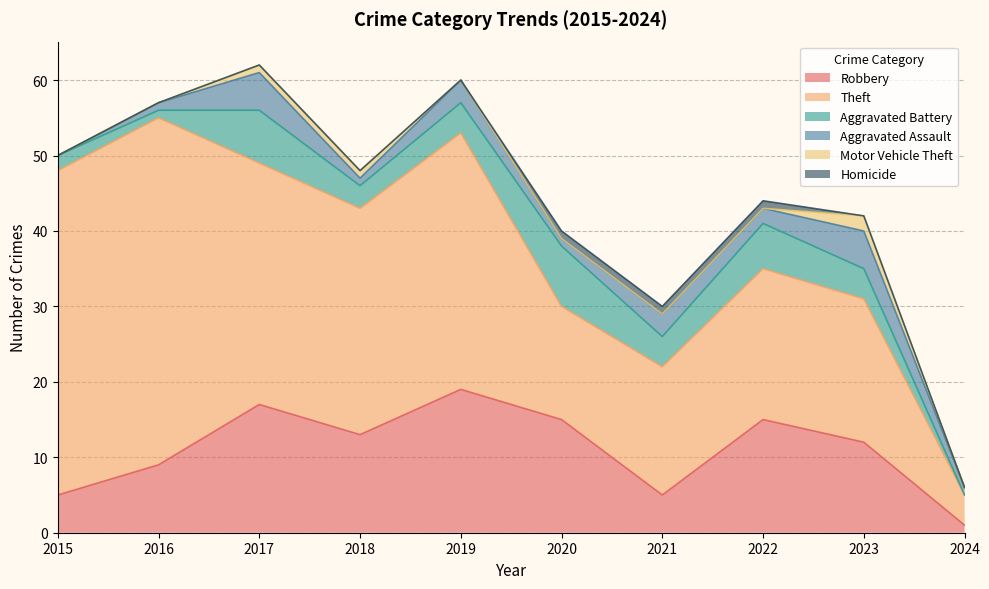

What is the value of the Motor Vehicle Theft point at the 9th from the left?

2